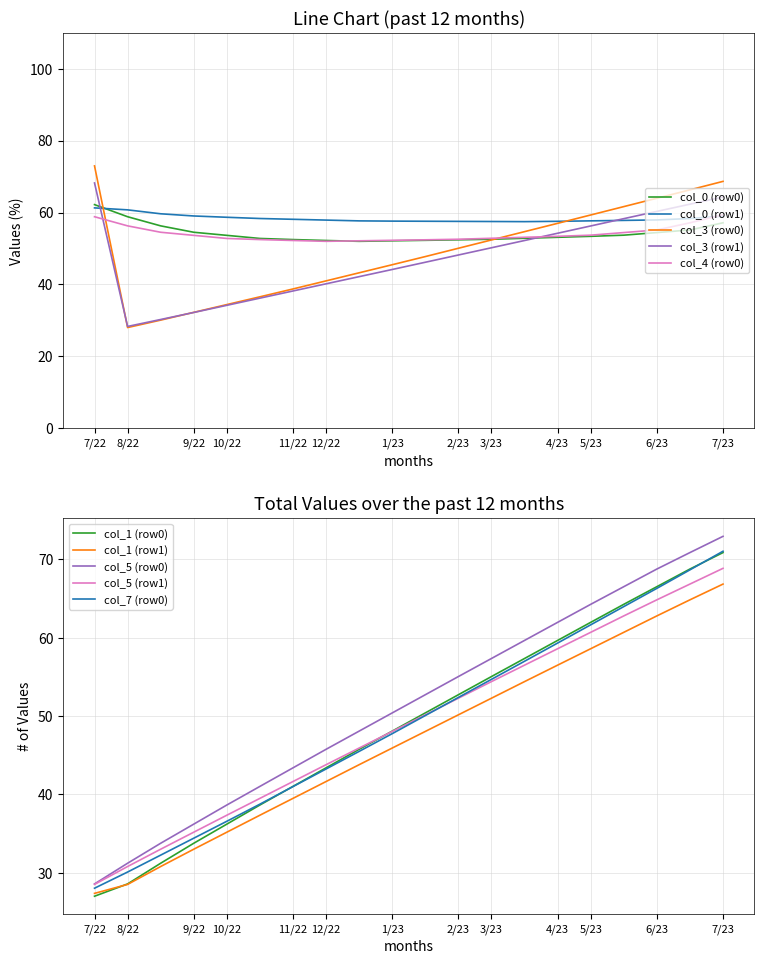

The col_0 (row0) series shows 53.7 at 10/22. True or false?

True